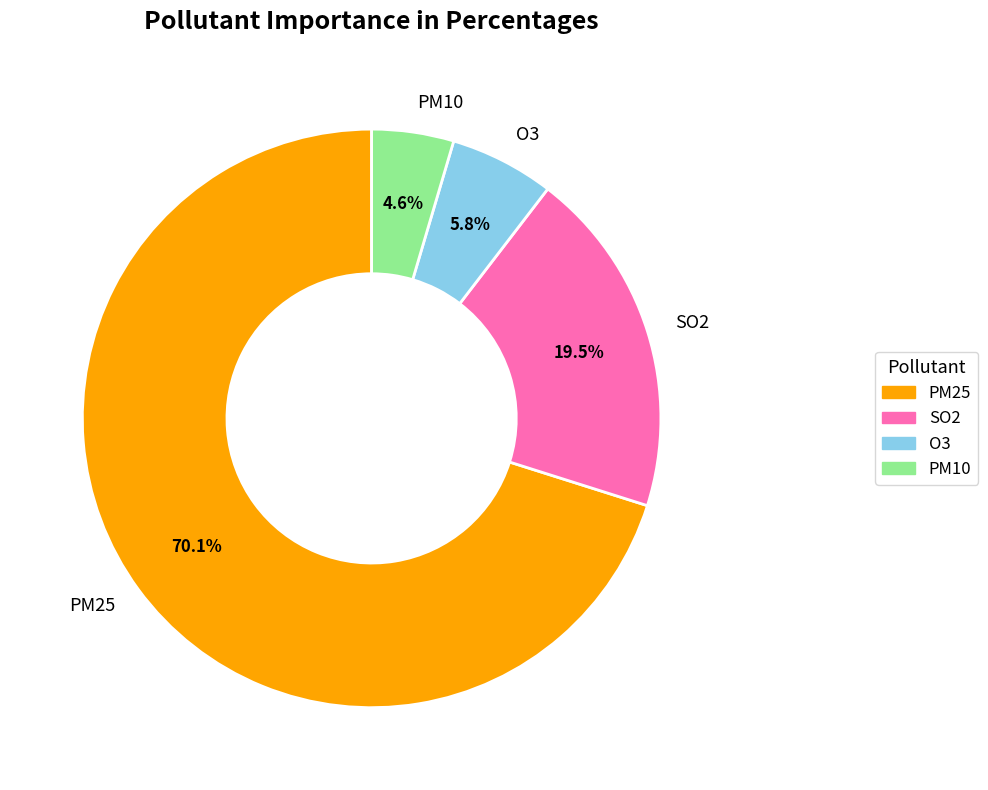

Is the sum of O3 and PM10 greater than half?

No